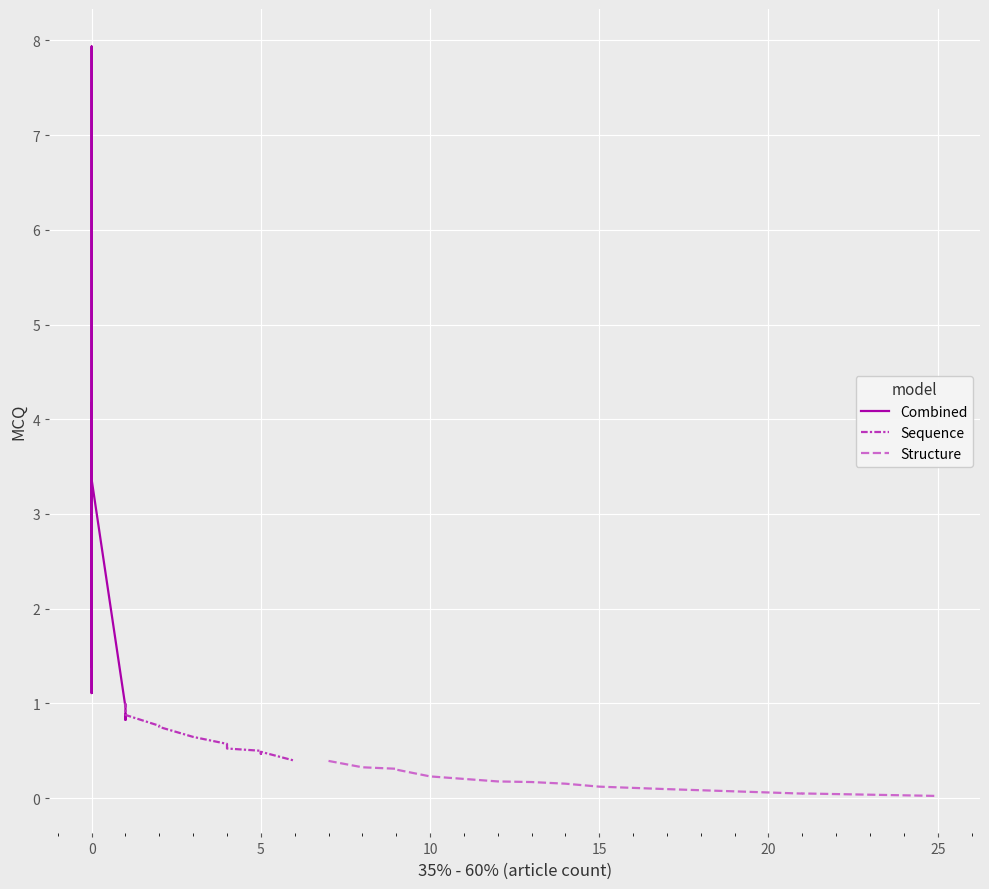

What is the difference between the maximum and minimum values?

7.9